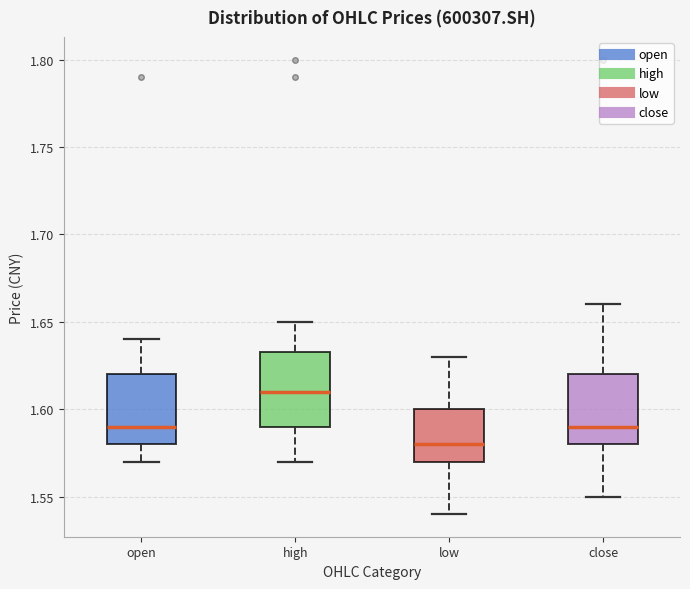

Which box's median line is the highest?

high